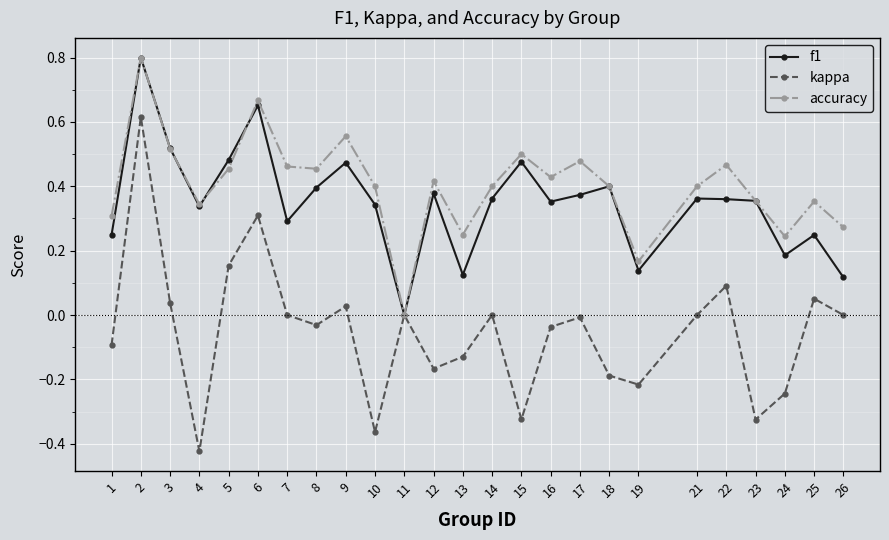

Which label corresponds to the smallest value in the chart?

4